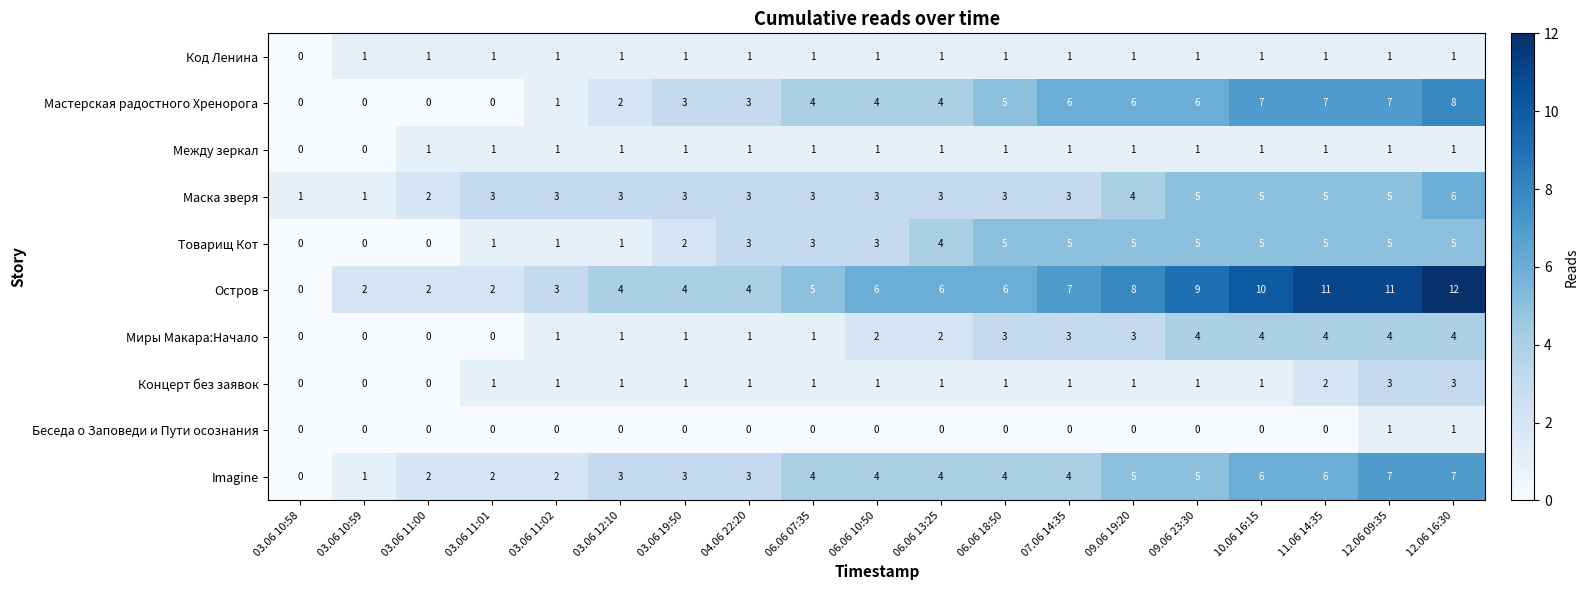

What is the total value across all series at 06.06 07:35?

23